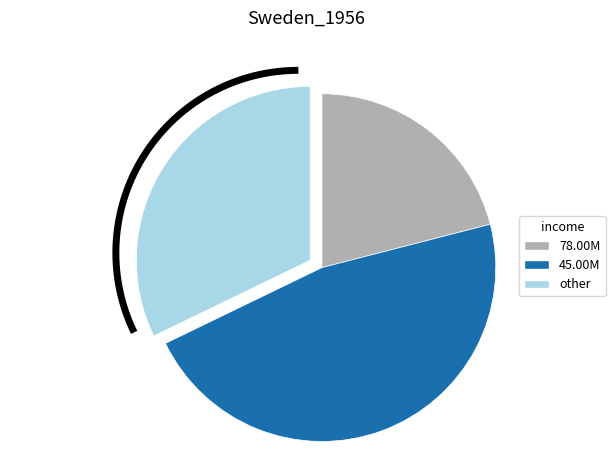

Is it true that 6 is 14% of the pie?

True